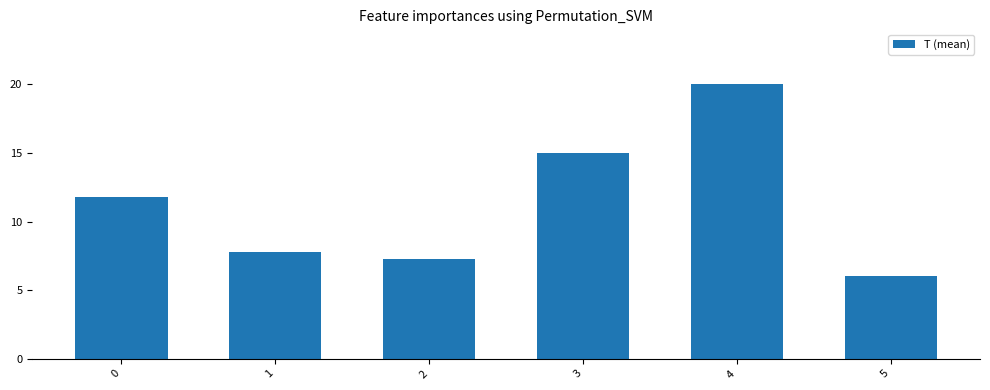

What is the value of the 4th bar from the left?

15.0